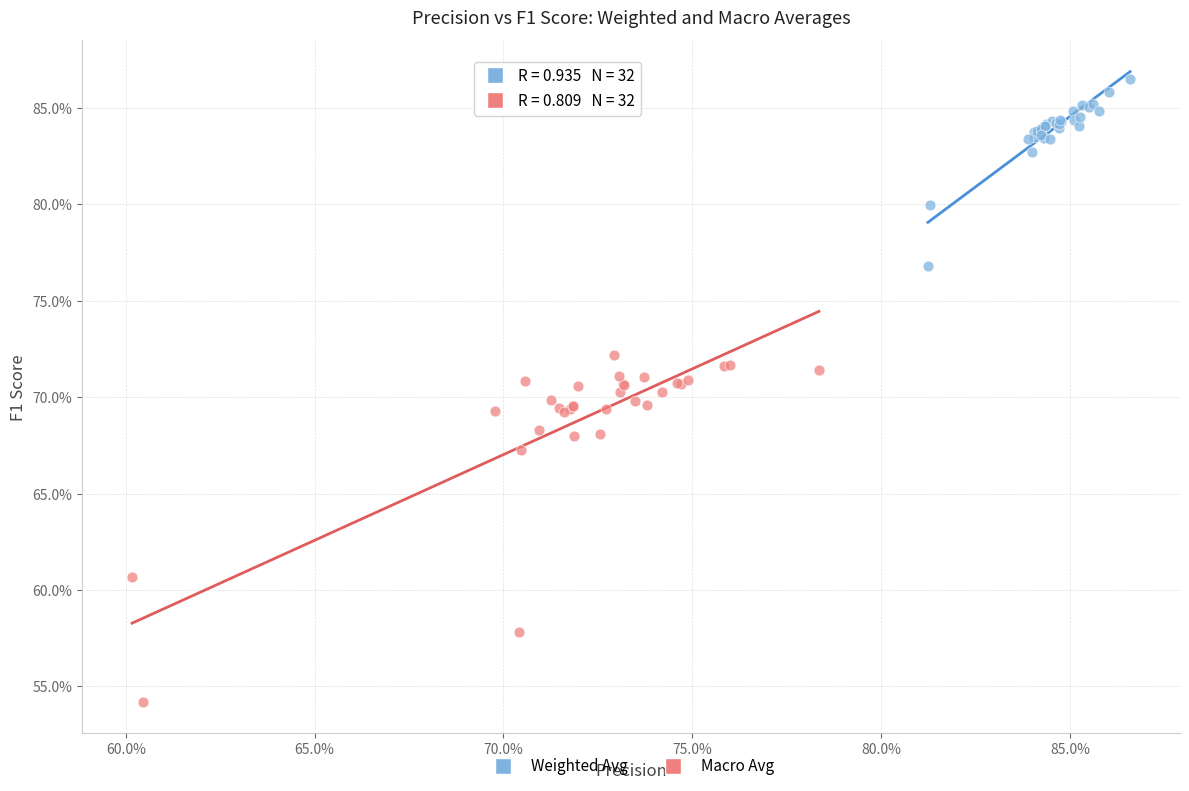

Which series has the largest Y range (max minus min)?

Macro Avg